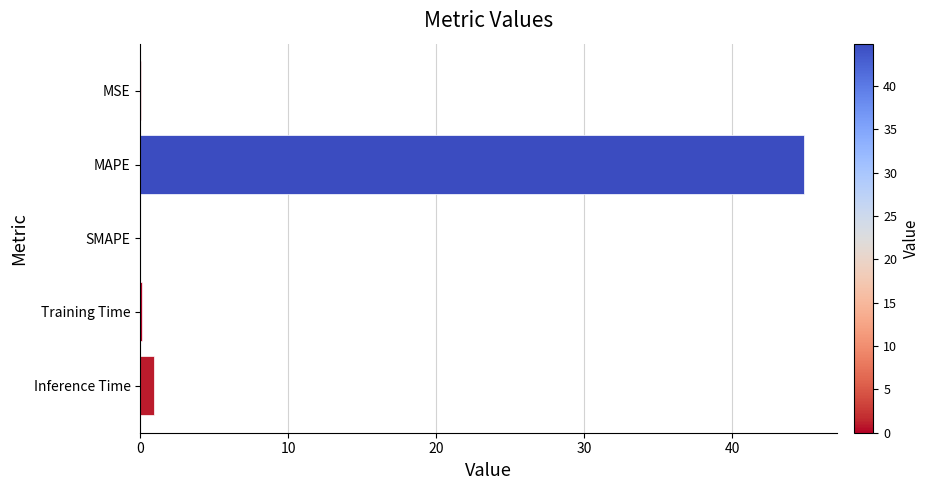

What value does the data have at MAPE?

44.9